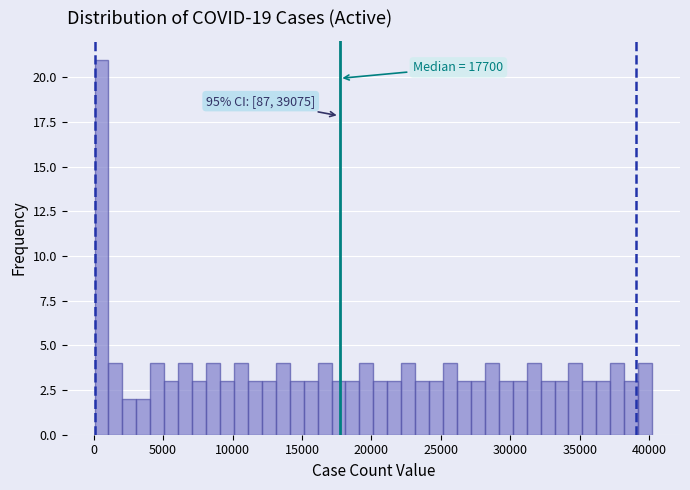

Read against the x-axis, roughly where is the centre of the tallest bar?

500